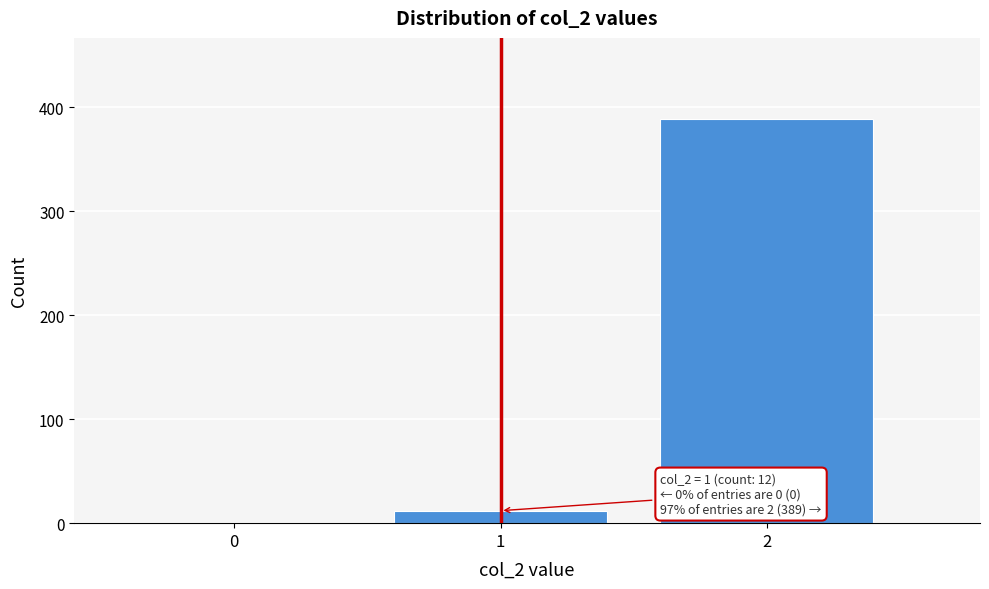

Reading right to left, extract all data points from this chart.

2=389	1=12	0=0